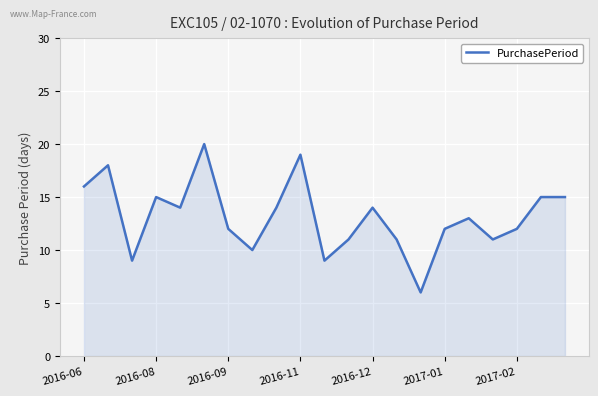

What is the difference between the maximum and minimum values?

14